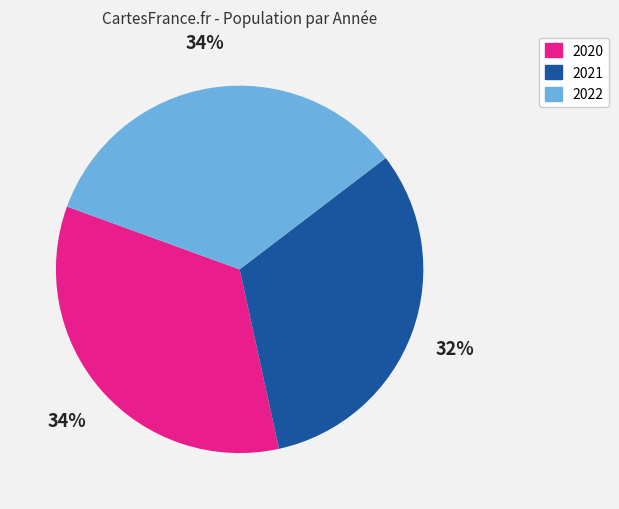

True or false: 2021 accounts for 24% of the total.

False